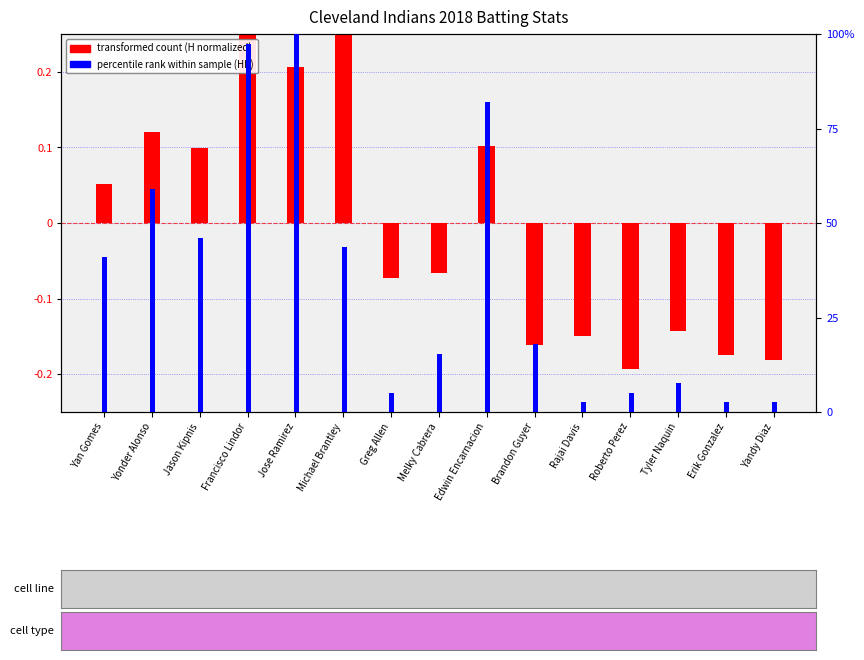

The value of percentile rank (HR) at Jason Kipnis is 60.0. True or false?

False